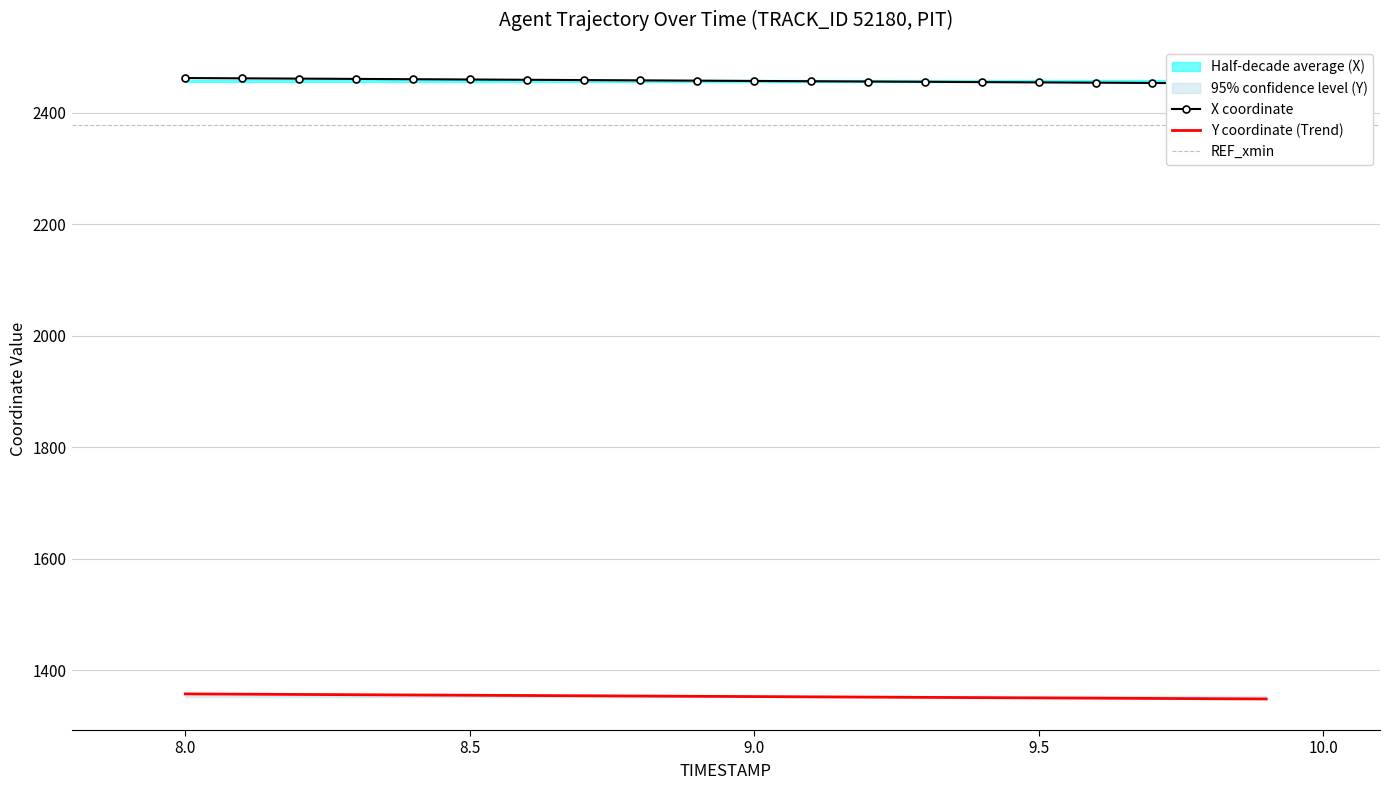

True or false: Y and X intersect in this chart.

False